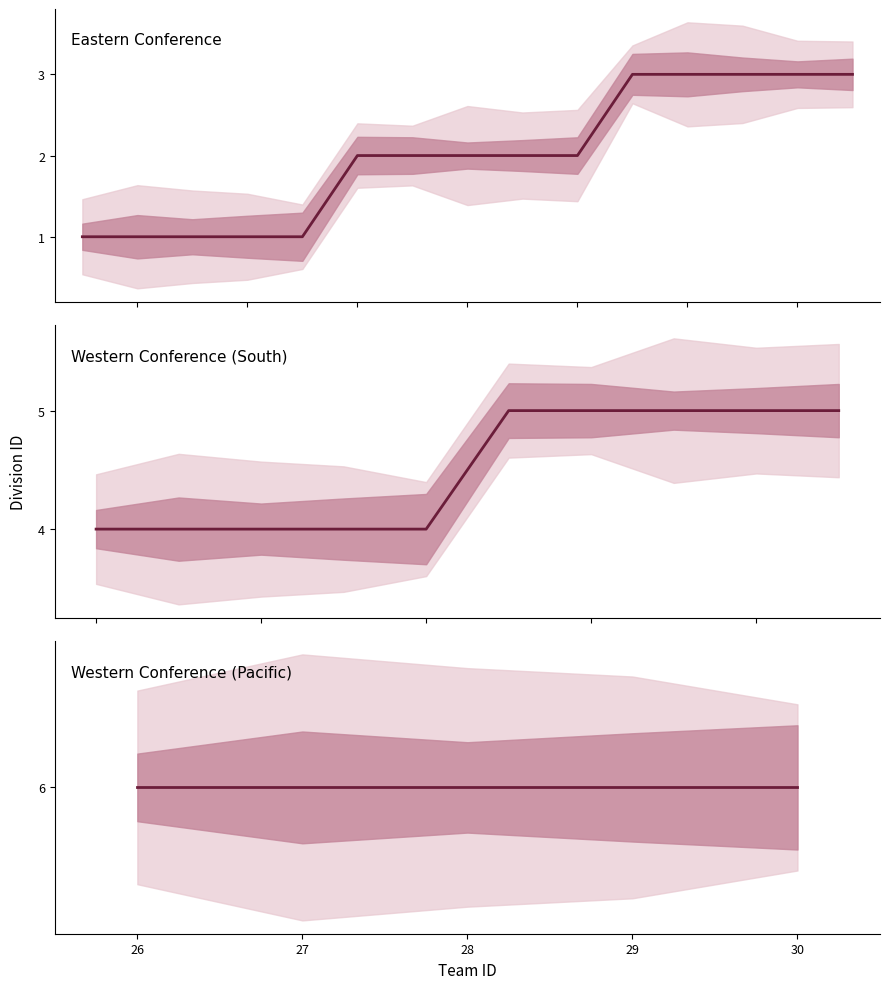

Is this an area chart (filled region under the line)?

No